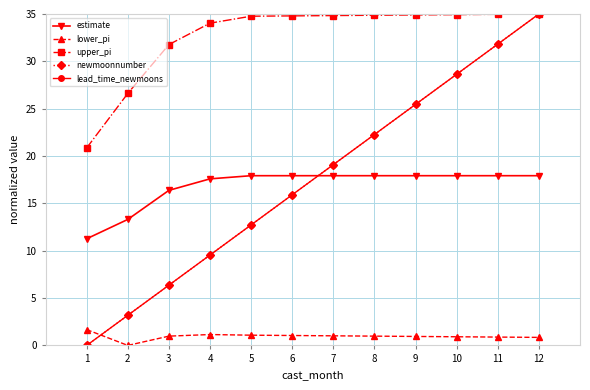

Rank the series at 11 from highest to lowest value.

upper_pi, newmoonnumber, lead_time_newmoons, estimate, lower_pi